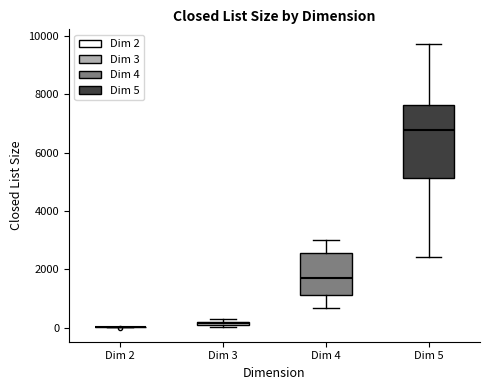

Comparing the boxes themselves (not the whiskers), which one is the tallest?

Dim 5